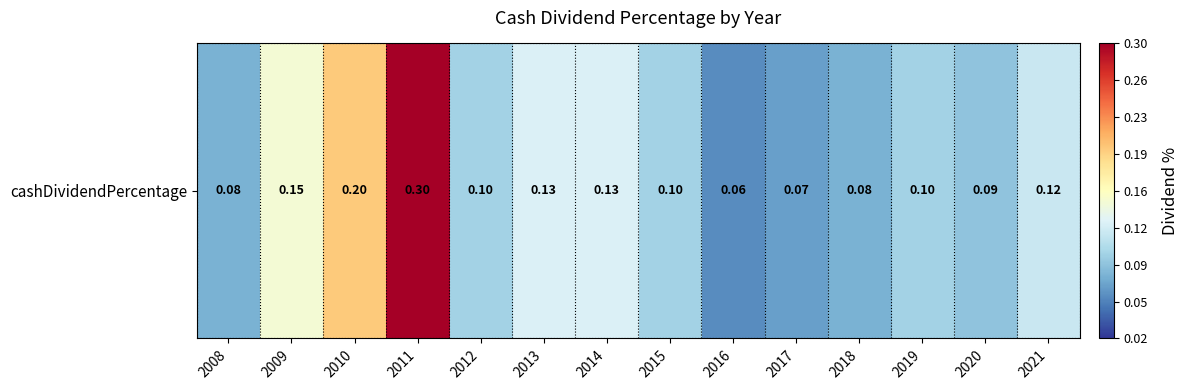

List the labels in order of value, smallest first.

2016, 2017, 2008, 2018, 2020, 2012, 2015, 2019, 2021, 2013, 2014, 2009, 2010, 2011